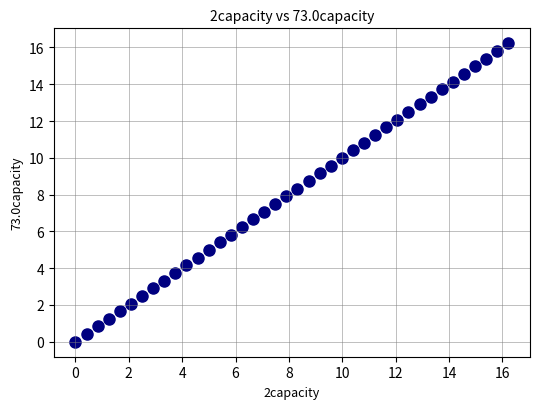

What is the range of Y values (max minus min)?

16.2